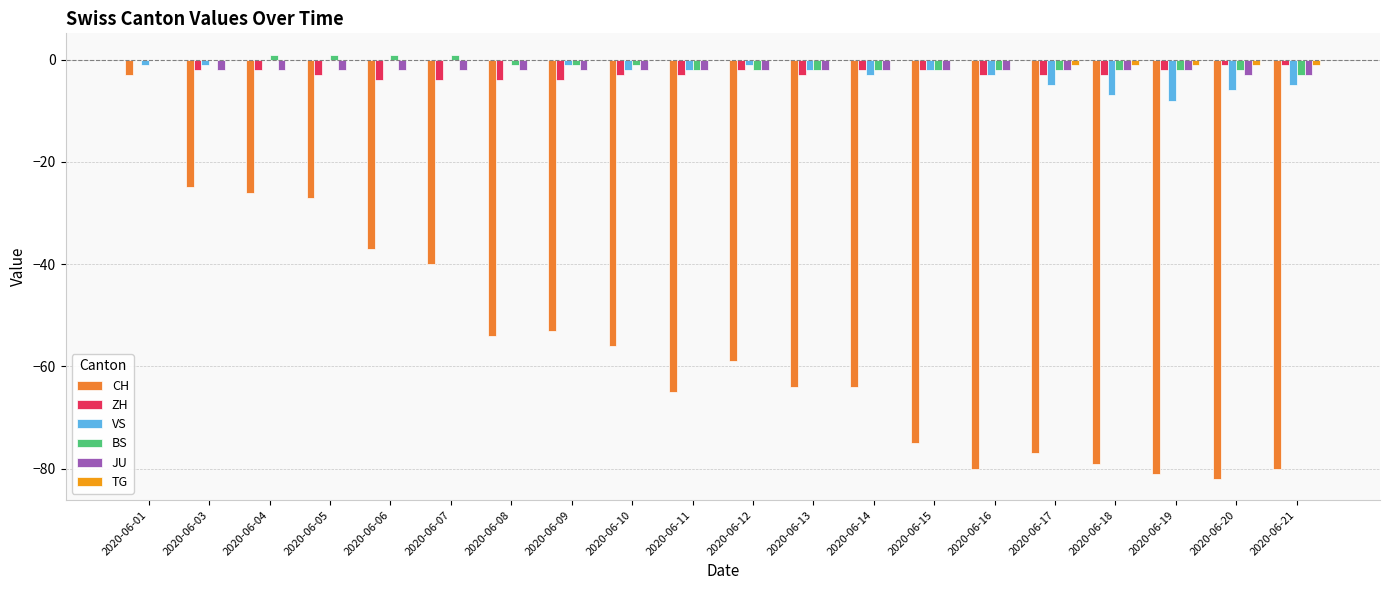

At which category is the sum across all series the highest?

2020-06-01